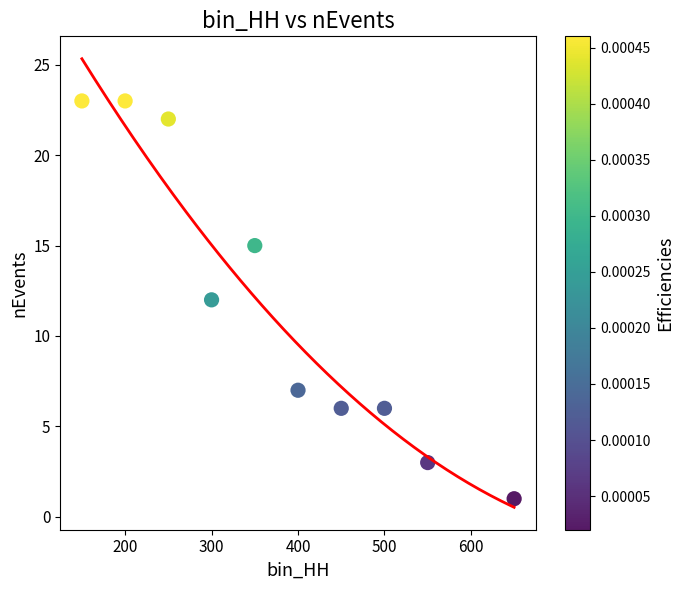

What is the average X value?

380